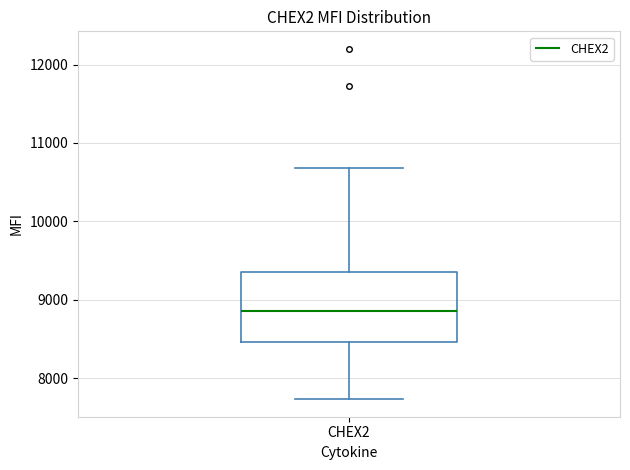

Transcribe this box plot: give where the median line is, the range the box spans, and where the two whiskers end, as read against the y-axis. The values are not printed on the chart, so give them approximately, as read against the axis.

median 8900, box 8500 to 9400, whiskers 7700 to 10700